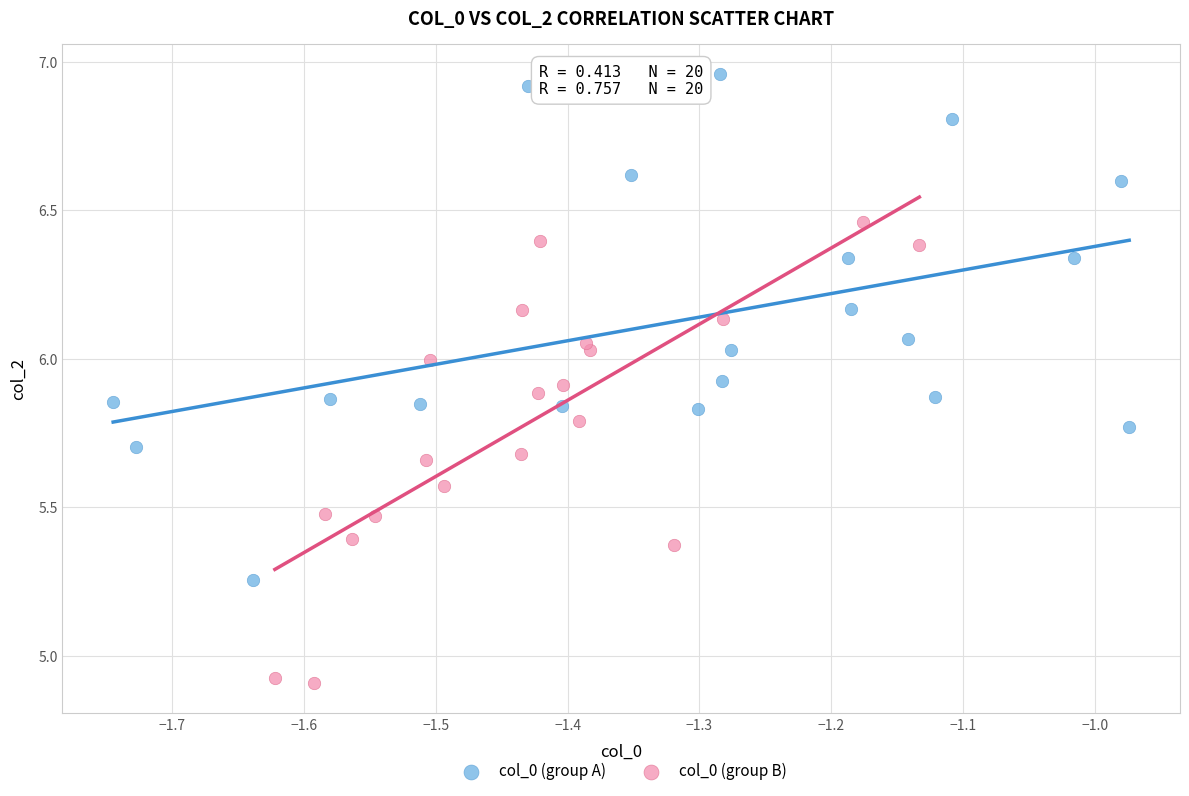

Which series has the largest Y range (max minus min)?

col_0 (group A)